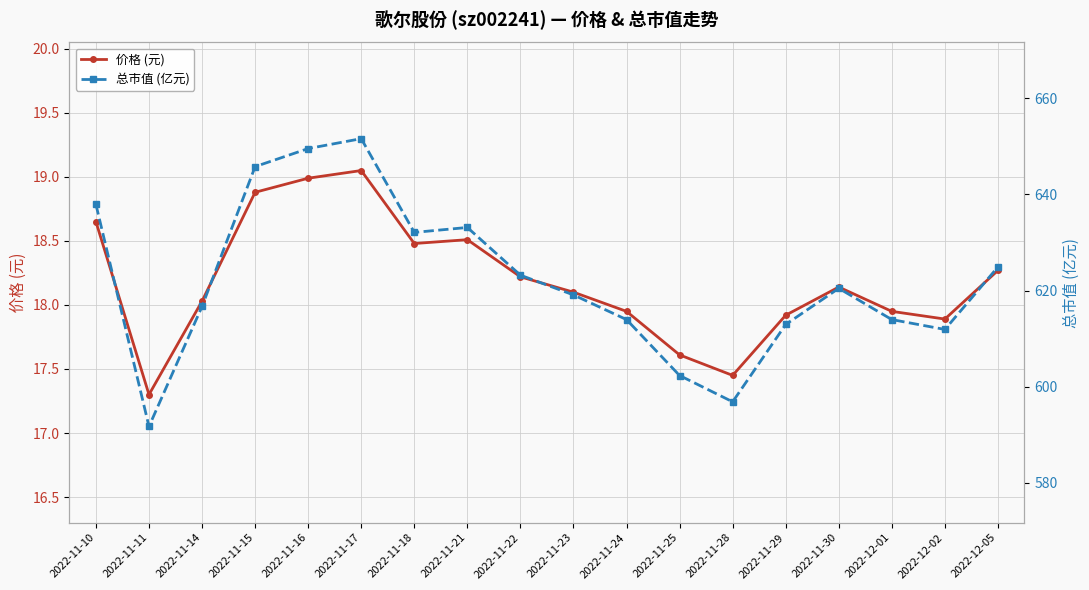

Between 2022-11-28 and 2022-12-02, which series saw the biggest shift?

总市值 (亿元)